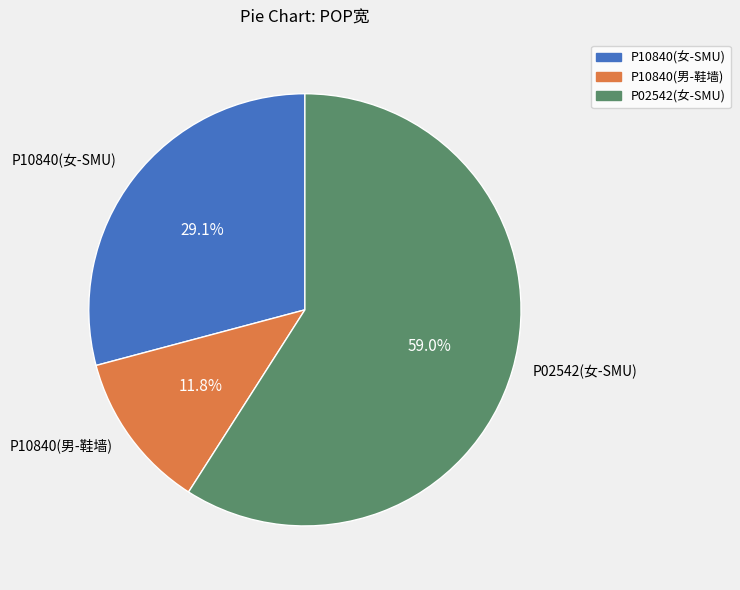

How many slices are in this pie chart?

3